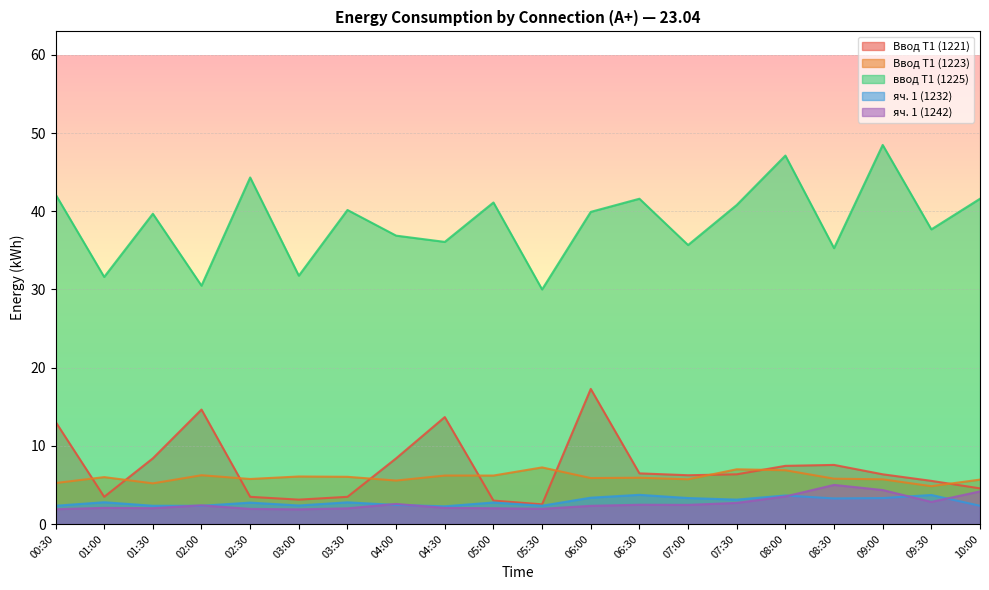

What are all the series names shown in the legend?

Ввод Т1 (1221), Ввод Т1 (1223), ввод Т1 (1225), яч. 1 (1232), яч. 1 (1242)